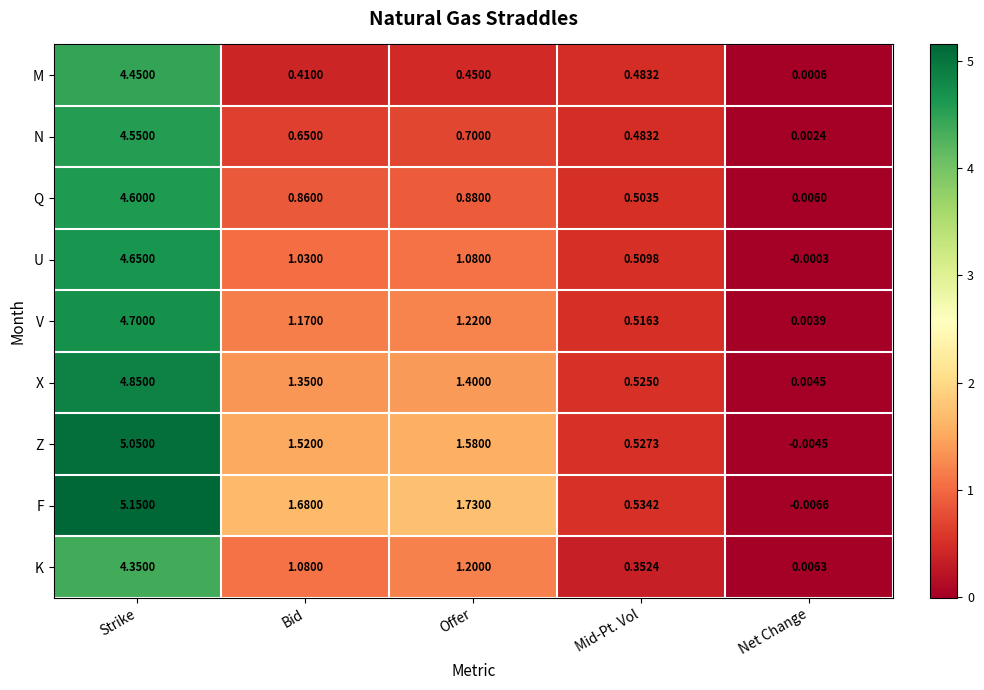

Which label corresponds to the largest value in the chart?

Strike